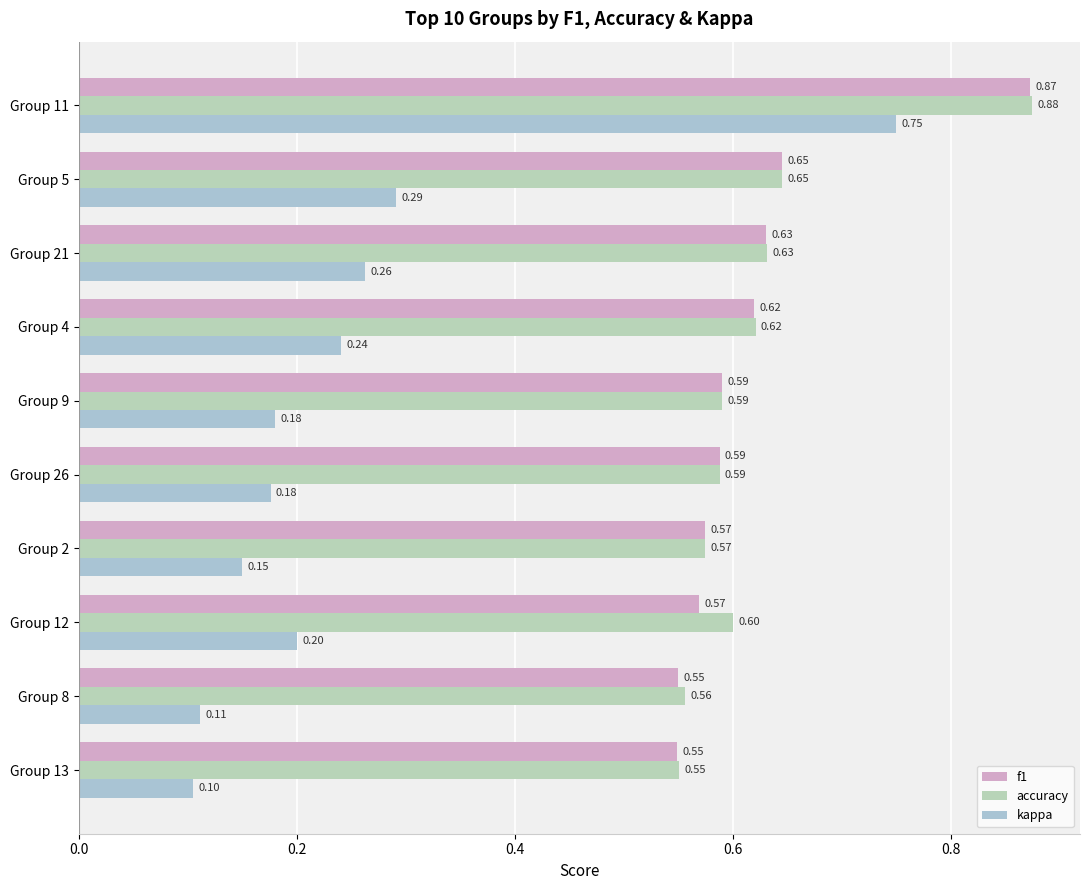

What is the sum of all kappa values?

2.5